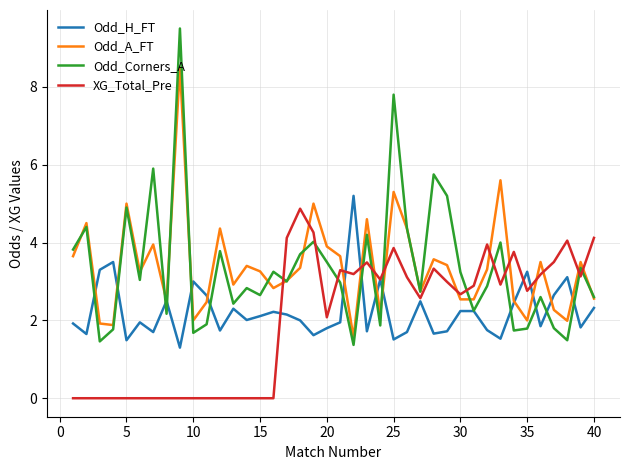

Which series has the largest range (max minus min)?

Odd_Corners_A